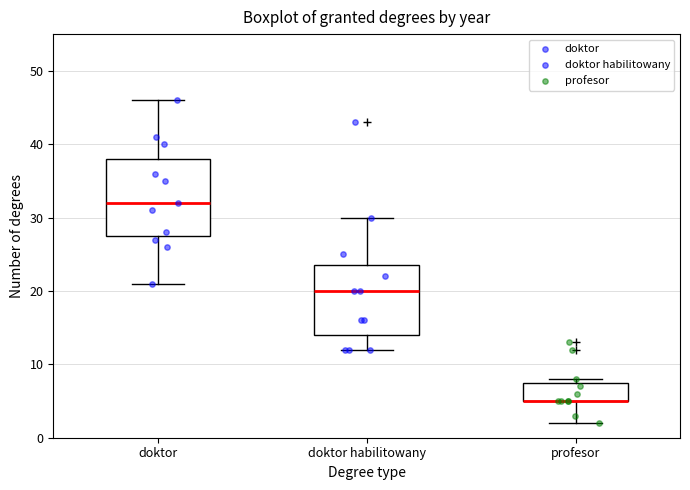

Where does the upper whisker of the box for doktor end on the y-axis? The values are not printed on the chart, so give them approximately, as read against the axis.

46